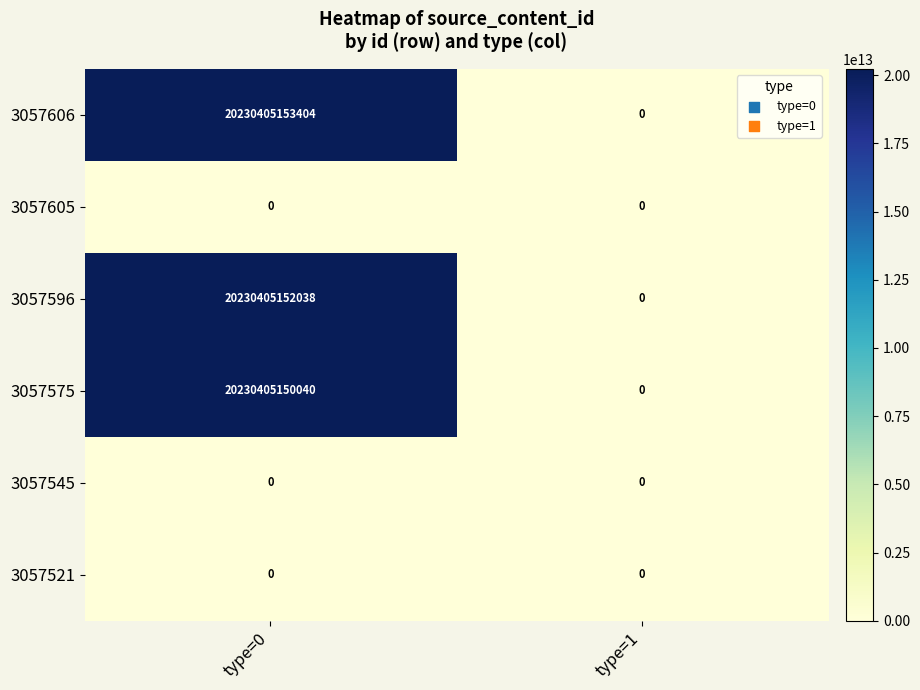

List the labels in order of 3057596 value, largest first.

type=0, type=1